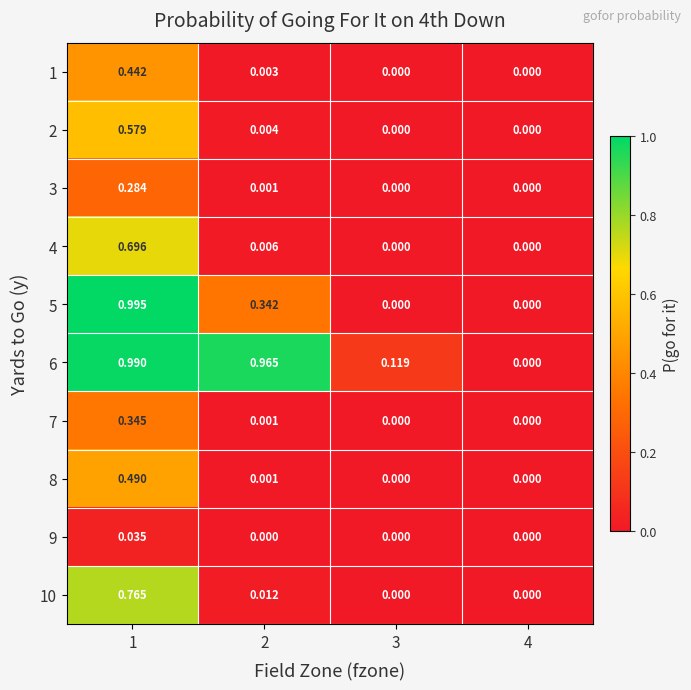

How many series are shown in this chart?

10